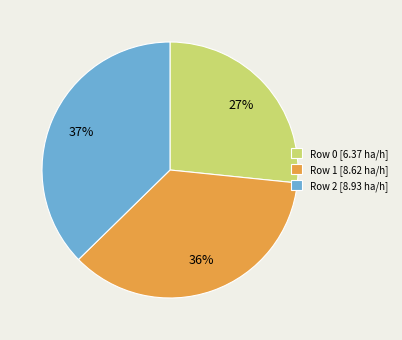

True or false: Row 2 accounts for 37% of the total.

True